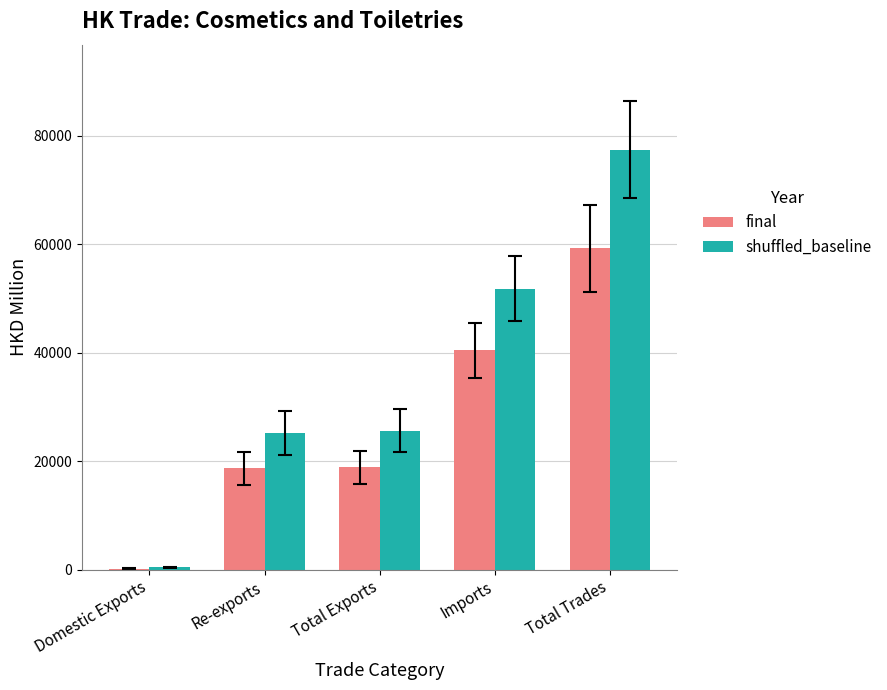

The final series shows 59267.9 at Total Trades. True or false?

True